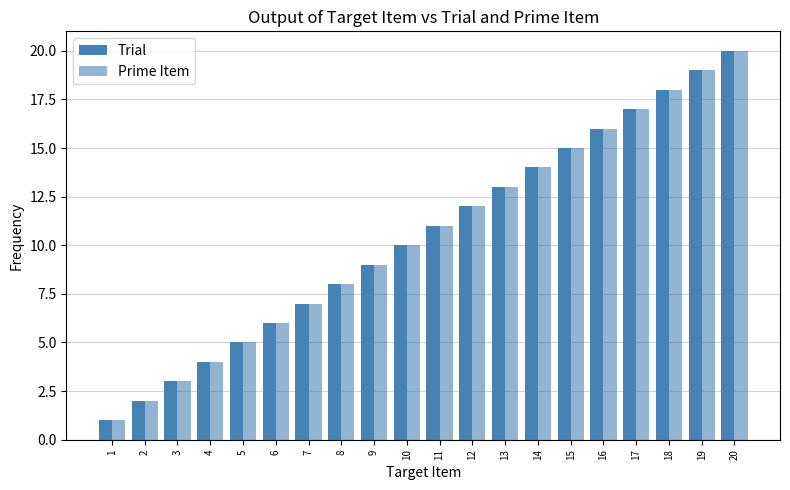

At 5, list the series in order from smallest to largest.

Trial, Prime Item